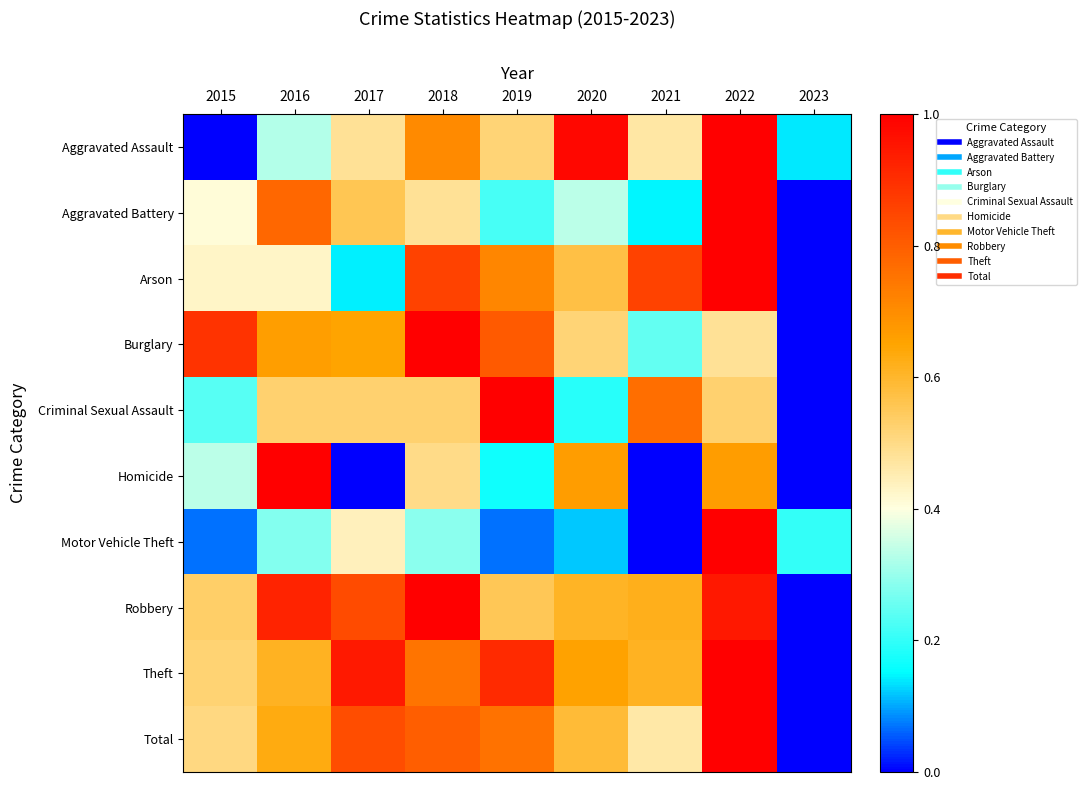

Reading right to left, transcribe all the data shown in this chart.

Aggravated Assault: 2023=0.1	2022=1.0	2021=0.5	2020=1.0	2019=0.5	2018=0.7	2017=0.5	2016=0.3	2015=0.0
Aggravated Battery: 2023=0.0	2022=1.0	2021=0.1	2020=0.3	2019=0.2	2018=0.5	2017=0.6	2016=0.8	2015=0.4
Arson: 2023=0.0	2022=1.0	2021=0.9	2020=0.6	2019=0.7	2018=0.9	2017=0.1	2016=0.4	2015=0.4
Burglary: 2023=0.0	2022=0.5	2021=0.2	2020=0.5	2019=0.8	2018=1.0	2017=0.7	2016=0.7	2015=0.9
Criminal Sexual Assault: 2023=0.0	2022=0.5	2021=0.8	2020=0.2	2019=1.0	2018=0.5	2017=0.5	2016=0.5	2015=0.2
Homicide: 2023=0.0	2022=0.7	2021=0.0	2020=0.7	2019=0.2	2018=0.5	2017=0.0	2016=1.0	2015=0.3
Motor Vehicle Theft: 2023=0.2	2022=1.0	2021=0.0	2020=0.1	2019=0.1	2018=0.3	2017=0.4	2016=0.3	2015=0.1
Robbery: 2023=0.0	2022=0.9	2021=0.6	2020=0.6	2019=0.6	2018=1.0	2017=0.8	2016=0.9	2015=0.5
Theft: 2023=0.0	2022=1.0	2021=0.6	2020=0.7	2019=0.9	2018=0.8	2017=0.9	2016=0.6	2015=0.5
Total: 2023=0.0	2022=1.0	2021=0.5	2020=0.6	2019=0.8	2018=0.8	2017=0.8	2016=0.6	2015=0.5